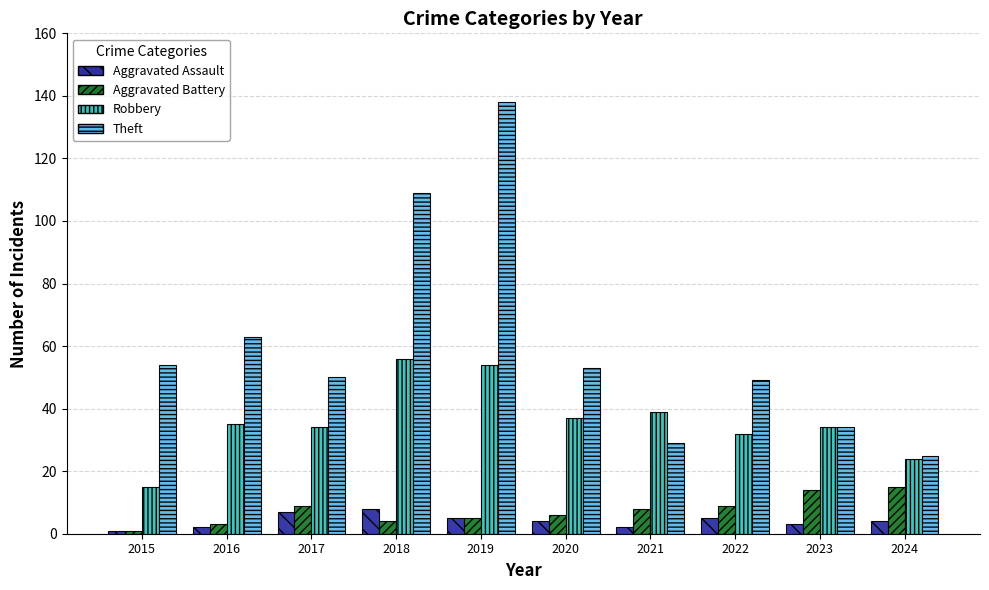

How many Aggravated Assault values are between 2 and 5?

7